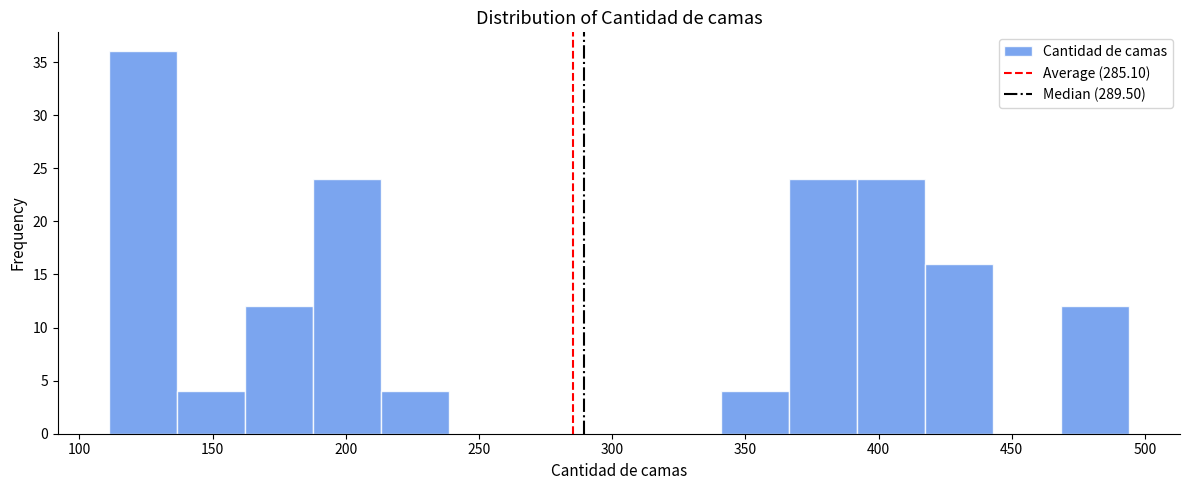

Reading left to right, transcribe this chart: for each bar, give the range it covers on the x-axis and its height. Neither the bar edges nor the heights are printed on the chart, so give them approximately, as read against the axes.

110 to 135: 36
135 to 160: 4
160 to 190: 12
190 to 215: 24
215 to 240: 4
240 to 265: 0
265 to 290: 0
290 to 315: 0
315 to 340: 0
340 to 365: 4
365 to 390: 24
390 to 415: 24
415 to 445: 16
445 to 470: 0
470 to 495: 12